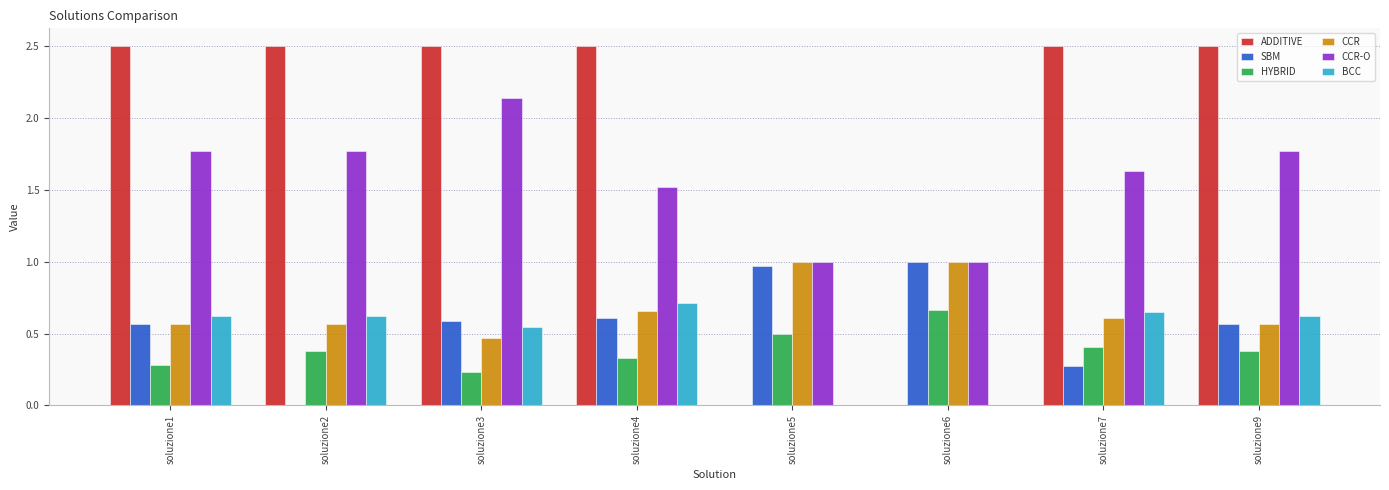

Between soluzione3 and soluzione7, which series saw the biggest shift?

CCR-O